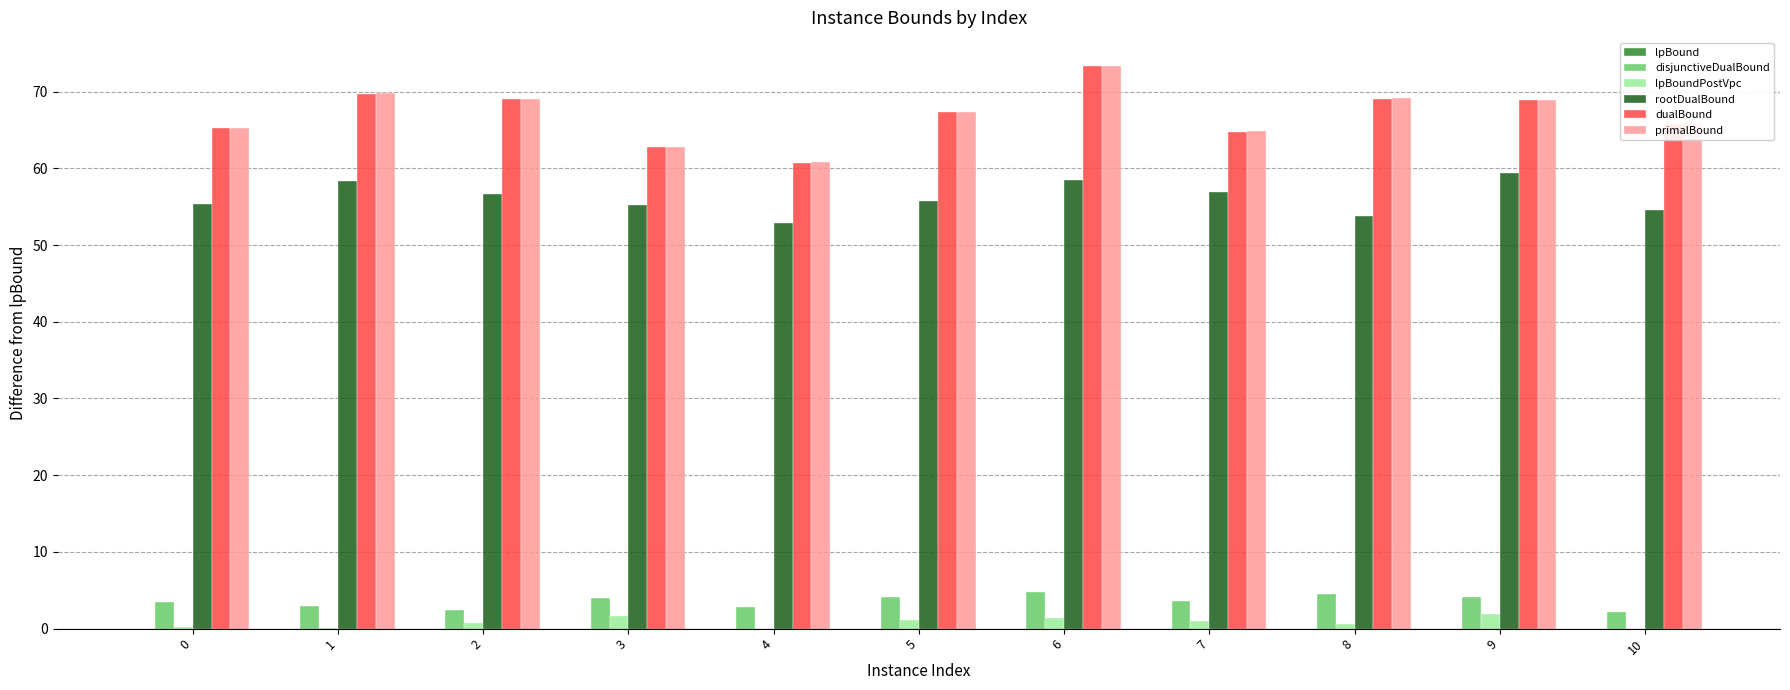

Is the value of dualBound at 7 greater than the value of lpBoundPostVpc at 3?

Yes